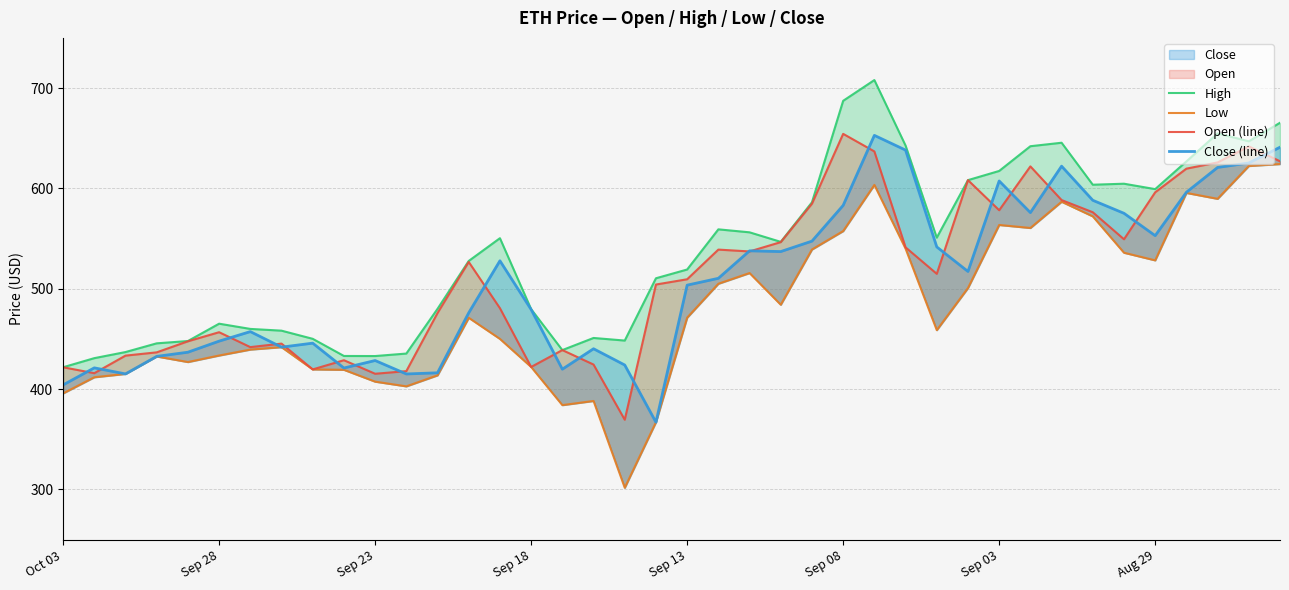

Rank the series at 29 from highest to lowest value.

High, Open (line), Close (line), Low